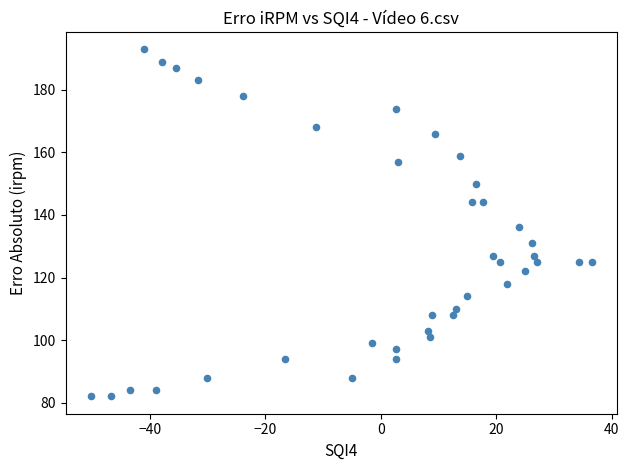

What is the range of Y values (max minus min)?

111